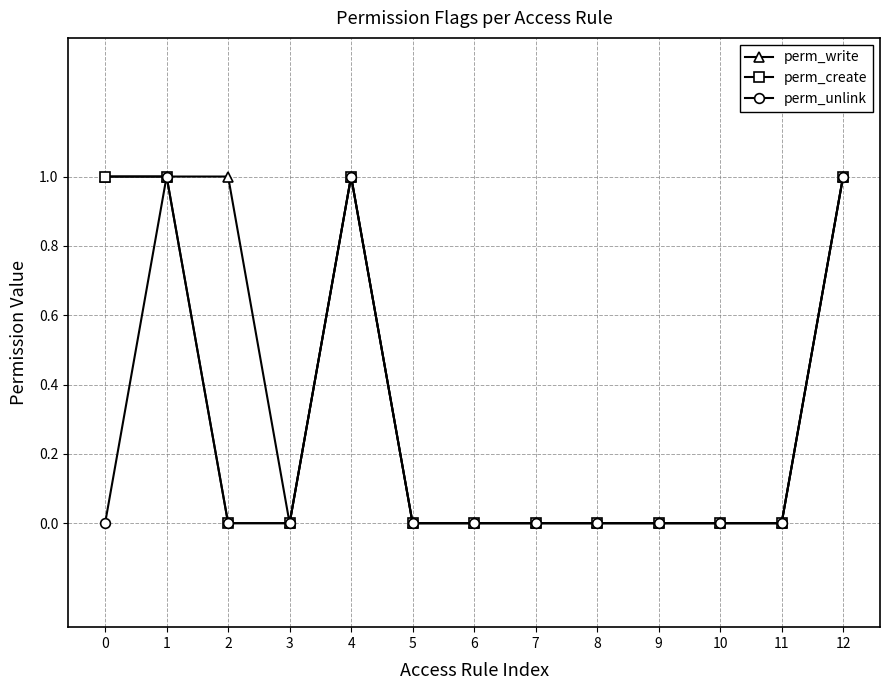

Rank the series by their average value, from lowest to highest.

perm_unlink, perm_create, perm_write